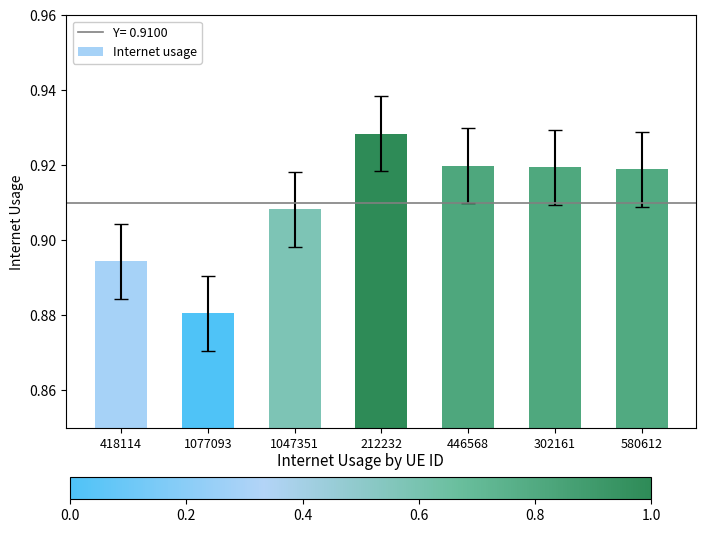

At which label is the value closest to 0?

1077093